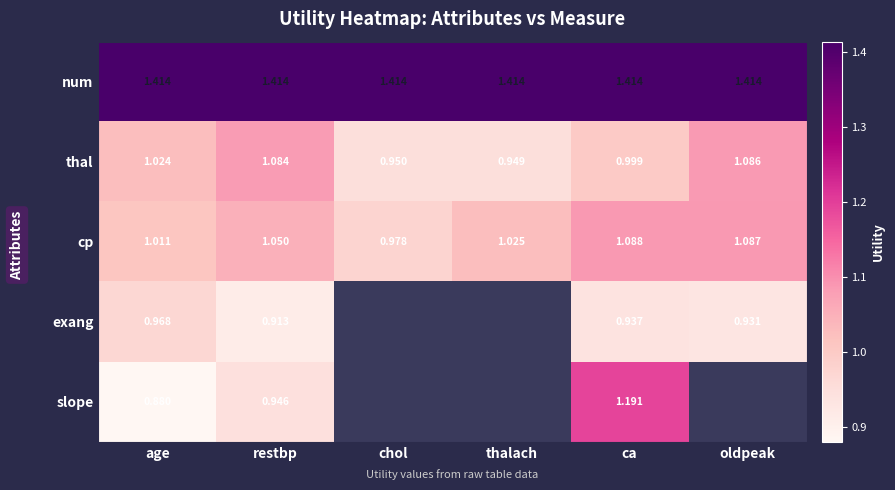

Is the value of exang at age greater than the value of cp at age?

No